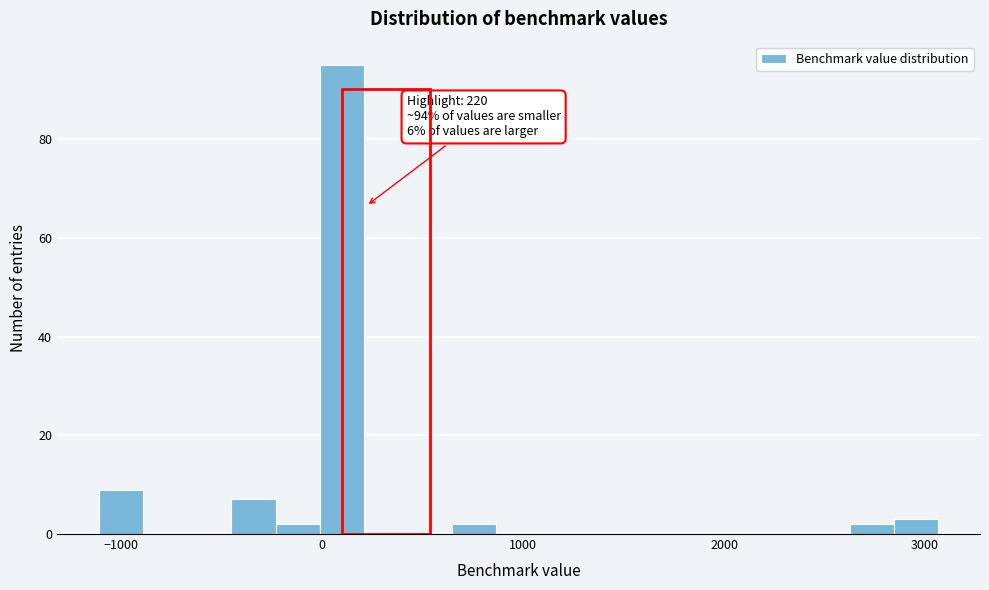

Read against the x-axis, roughly where is the centre of the tallest bar?

100